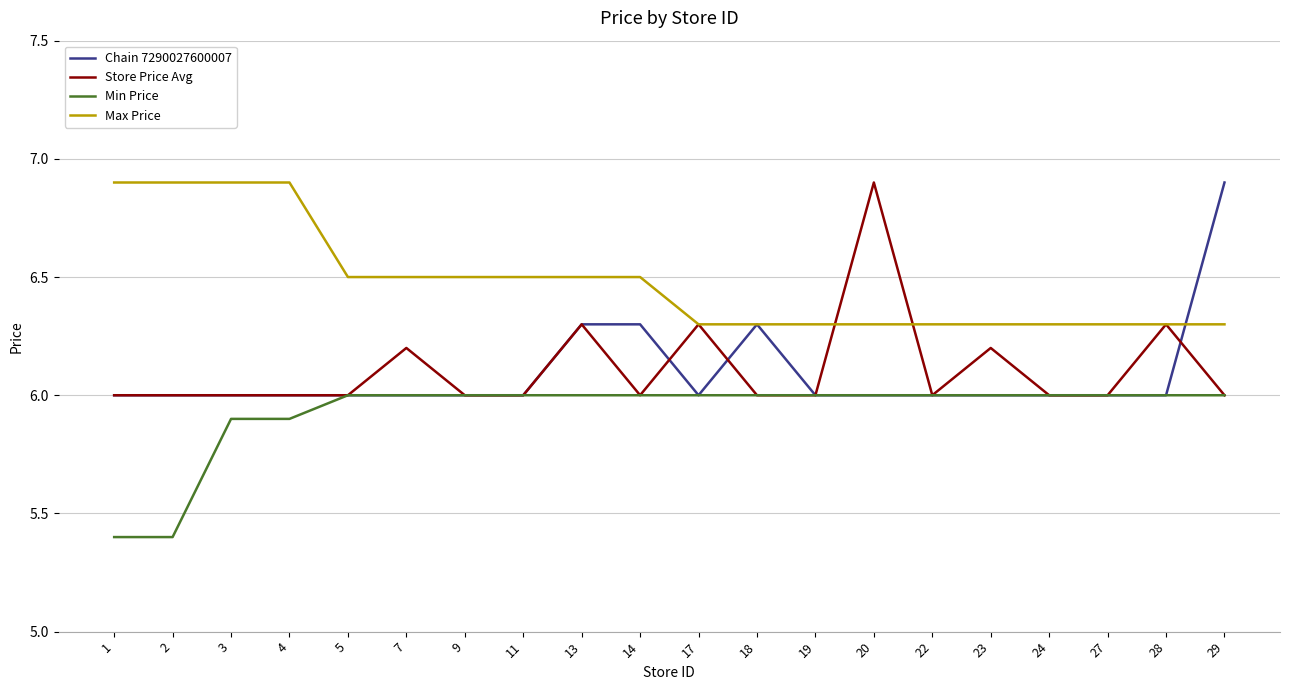

What is the spread (max minus min) of values at 1?

1.5